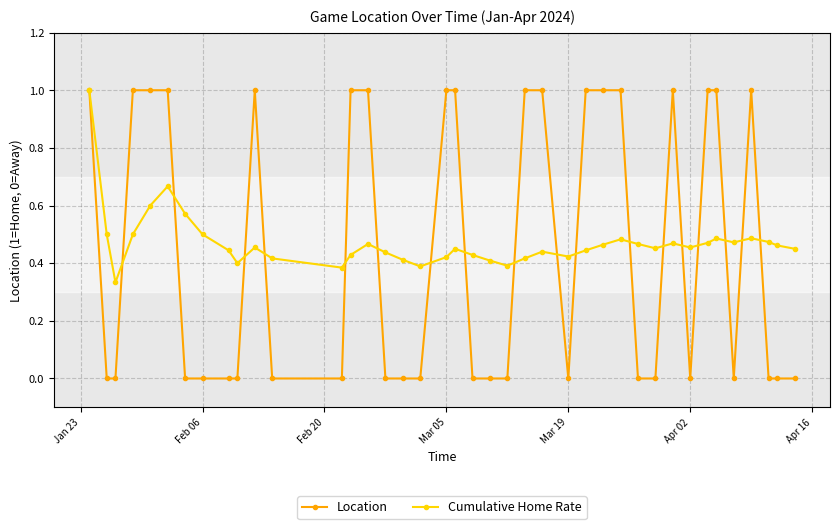

What are all the series names shown in the legend?

Location, Cumulative Home Rate